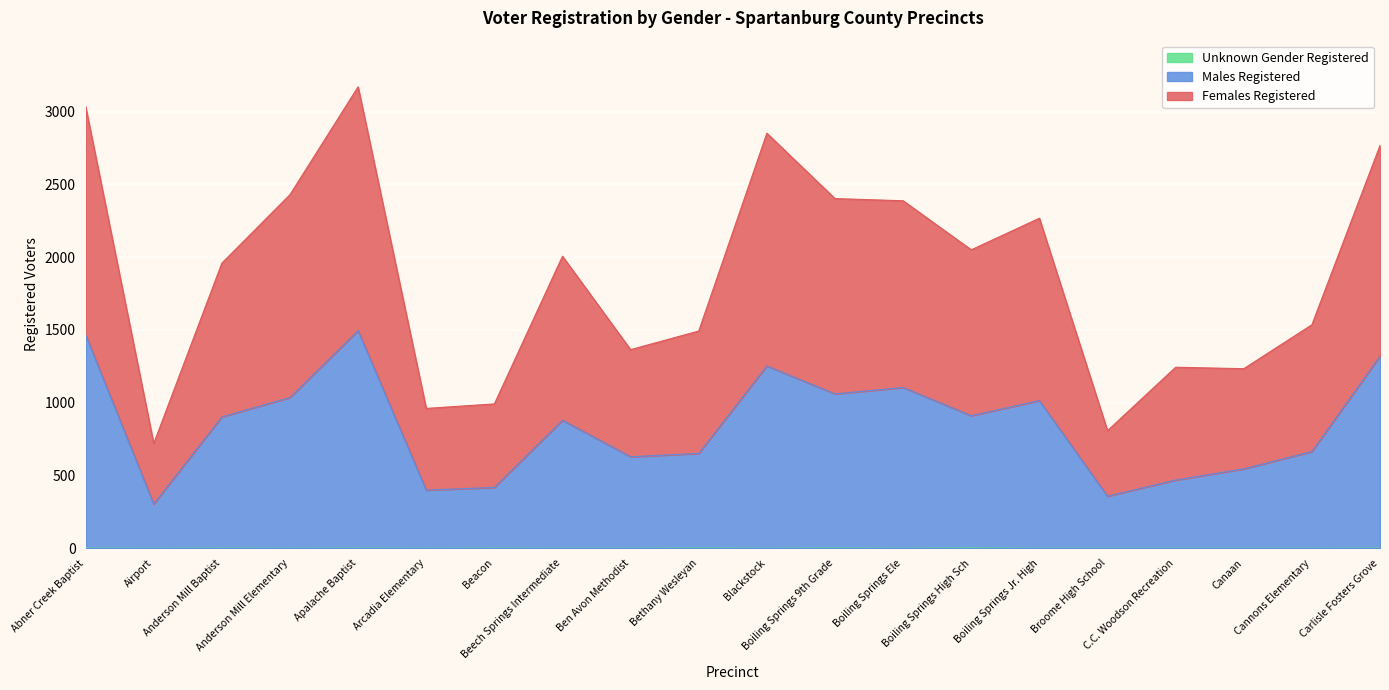

Where is the first local maximum for Males Registered?

Apalache Baptist